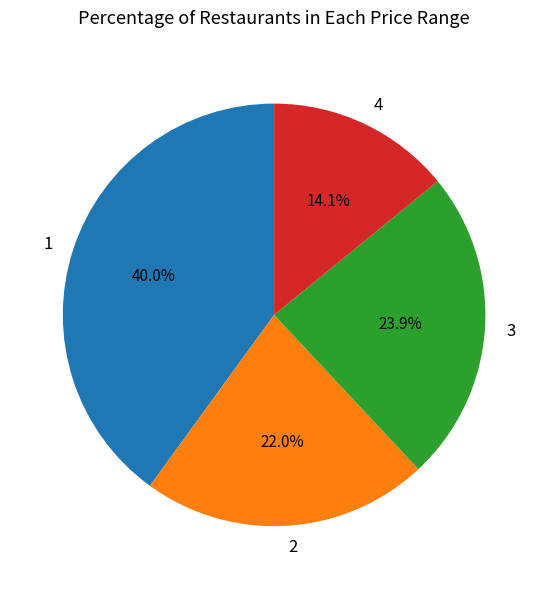

What percentage do 3 and 4 together represent?

38.0%